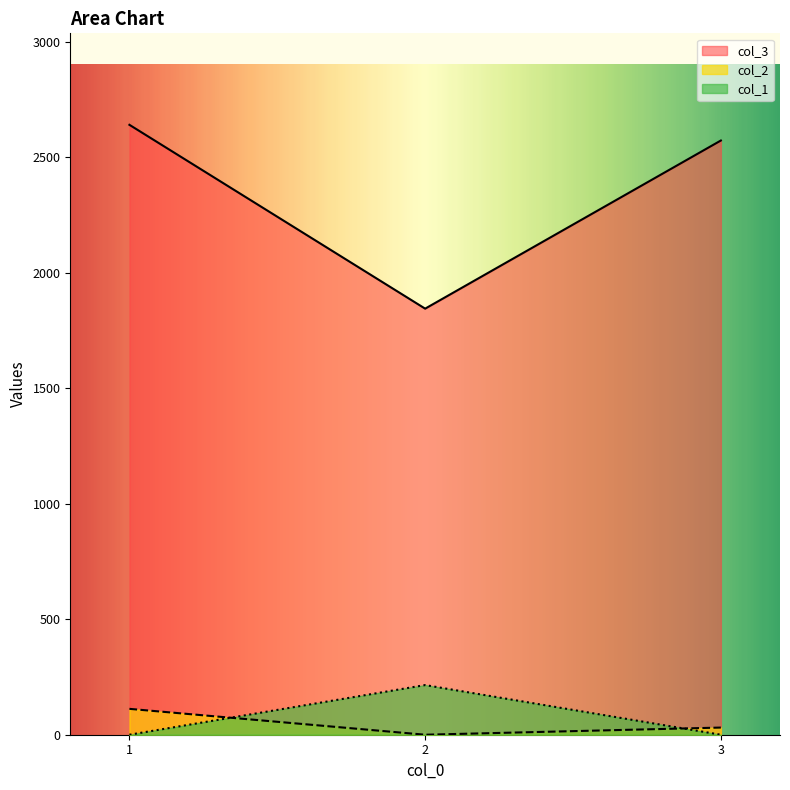

At 3, list the series in order from largest to smallest.

col_3, col_2, col_1